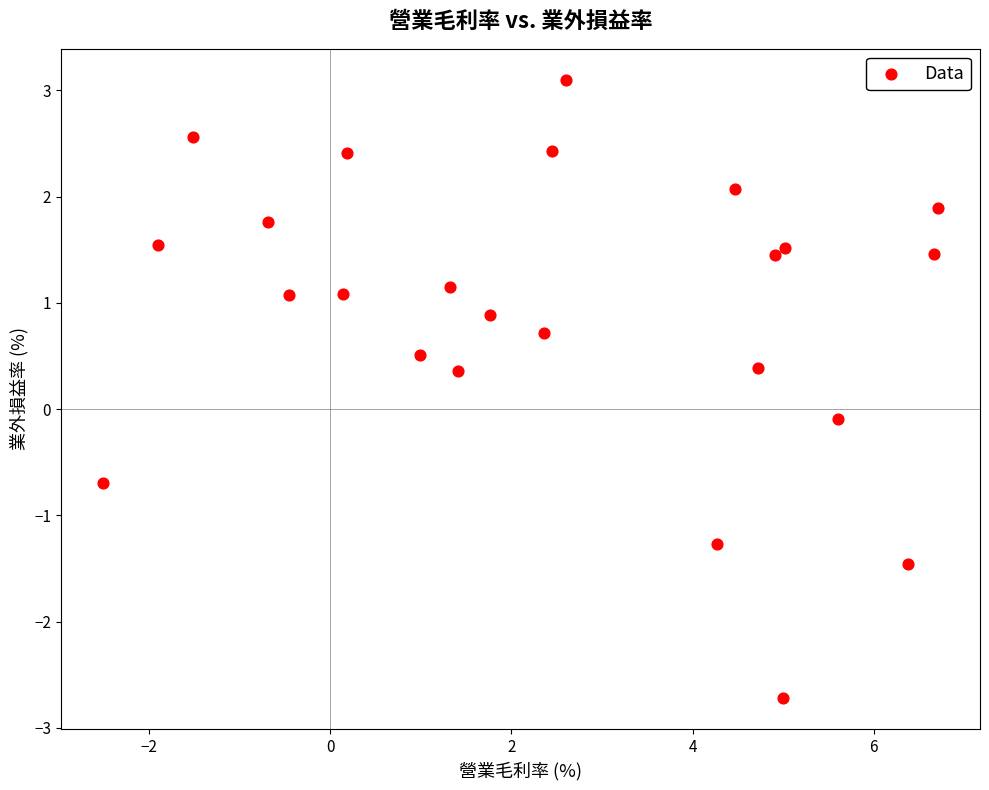

What is the range of X values (max minus min)?

9.2